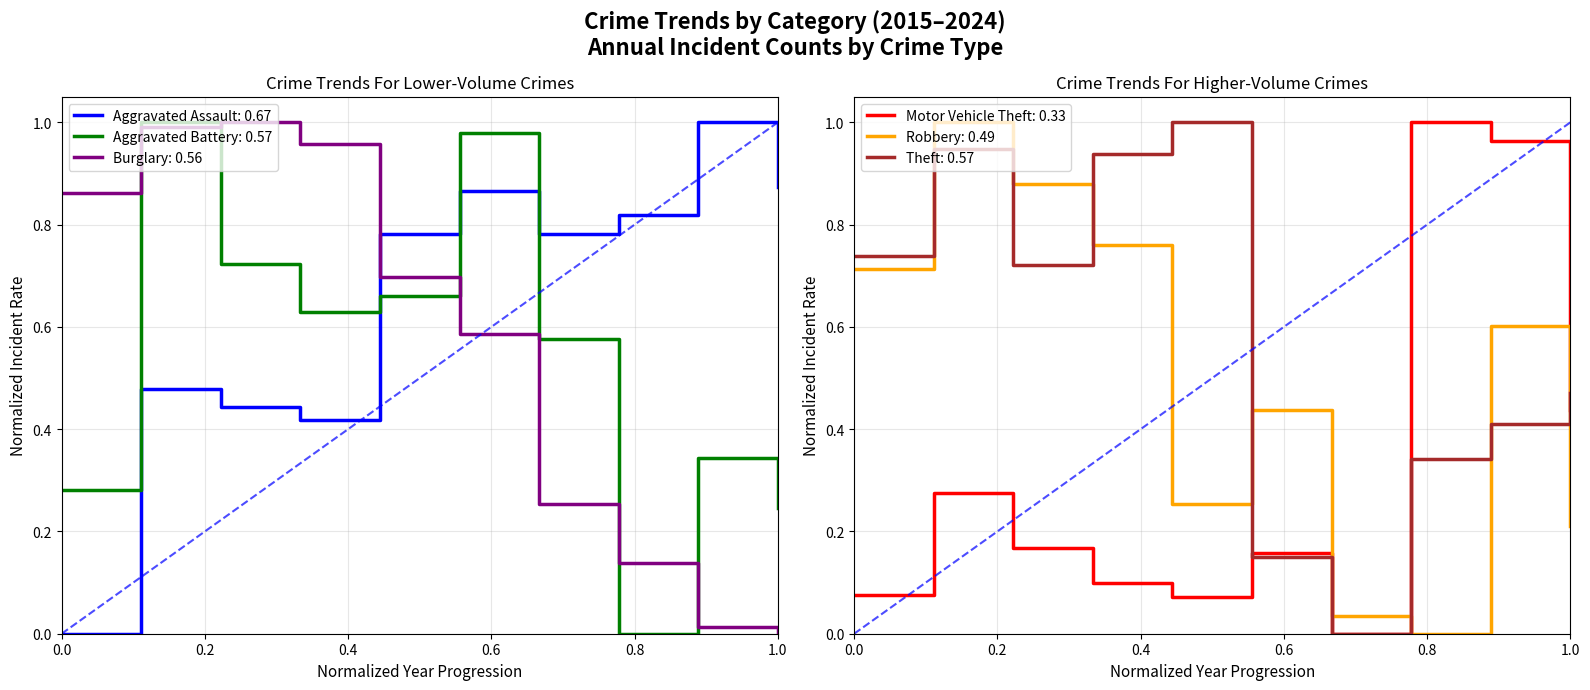

Where is Aggravated Battery nearest to the value 0?

2022